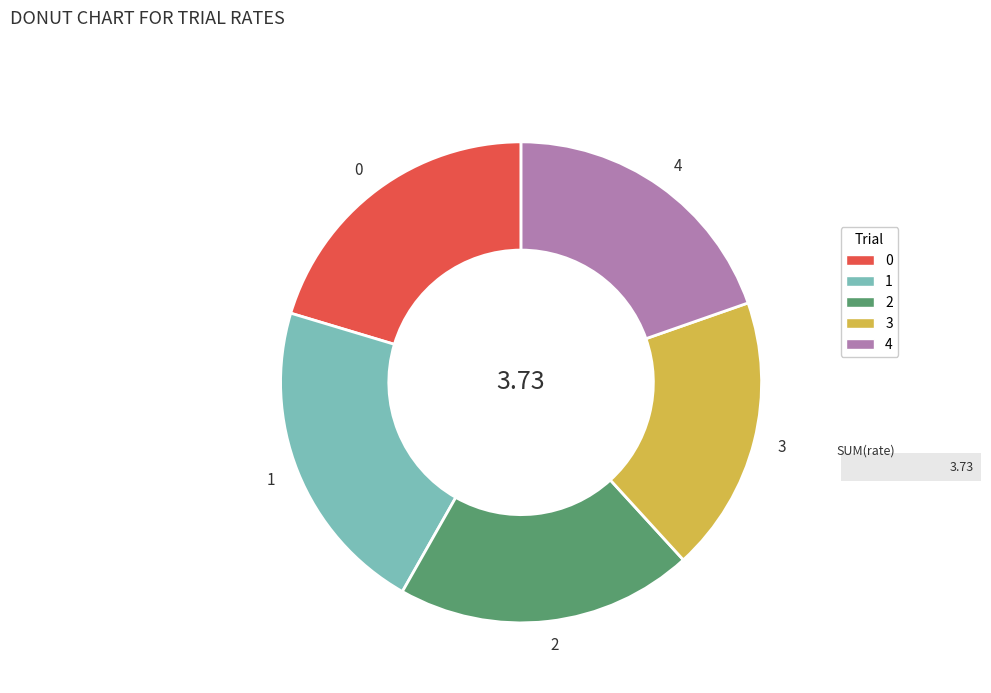

Combined, do 1 and 4 account for over 50%?

No